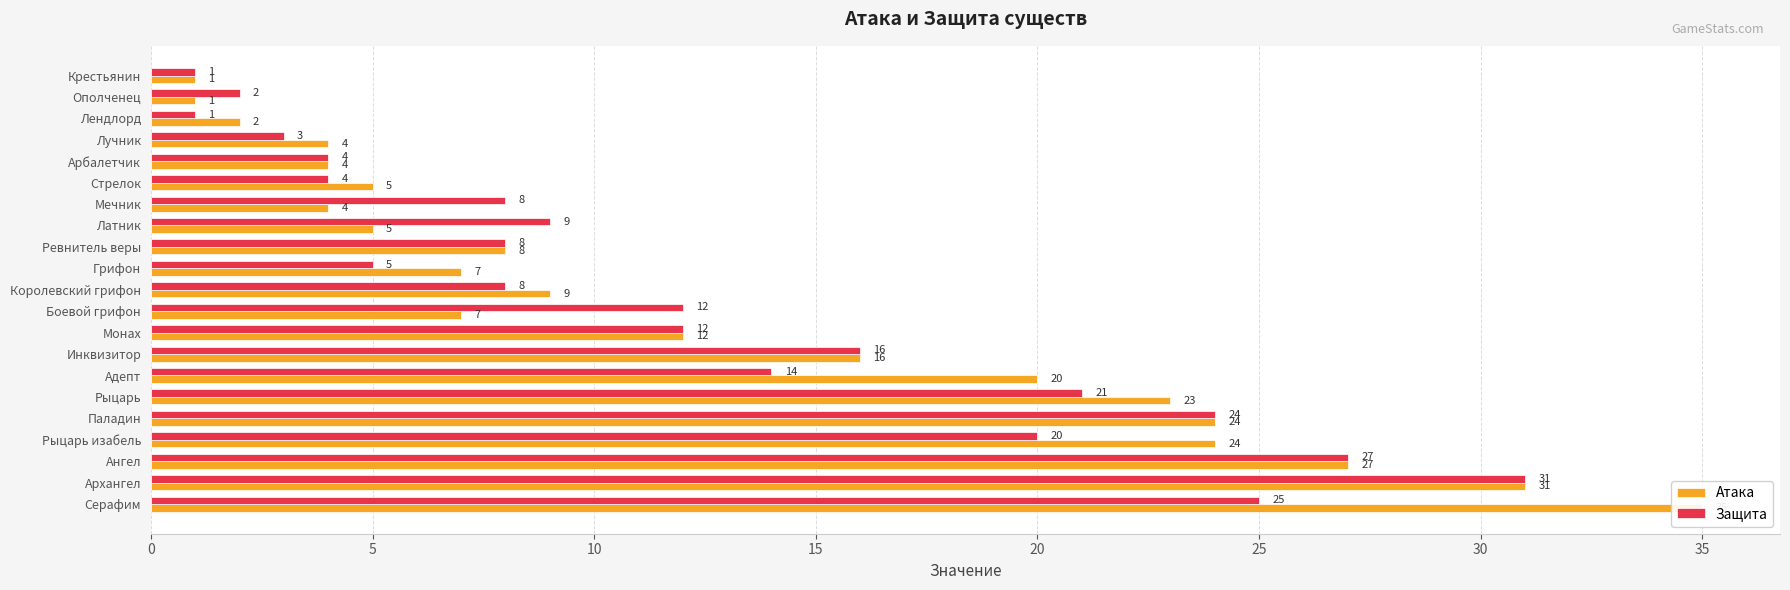

What is the total value across all series at Крестьянин?

2